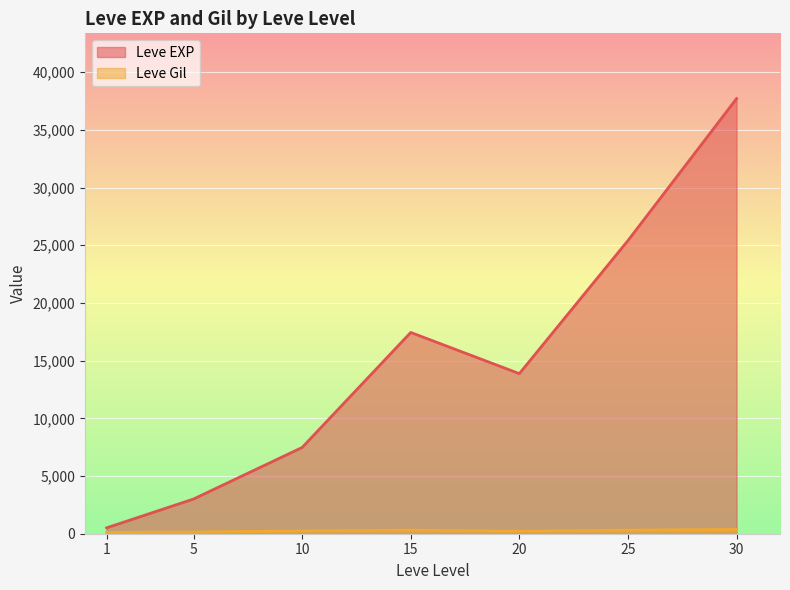

Does the chart display data point markers on the line(s)?

No